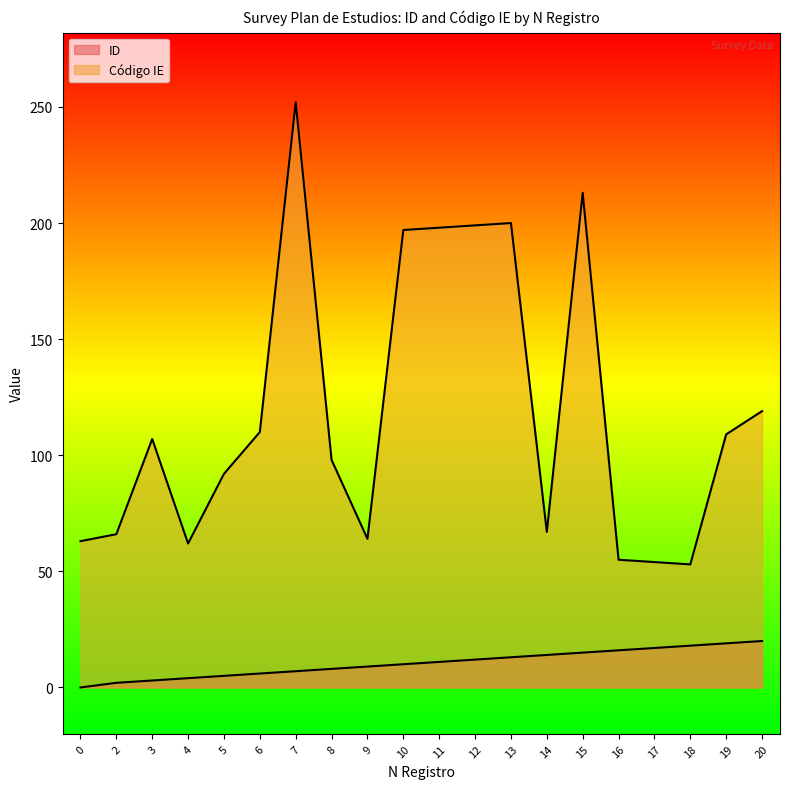

Which has a higher value, 14 or 4?

14